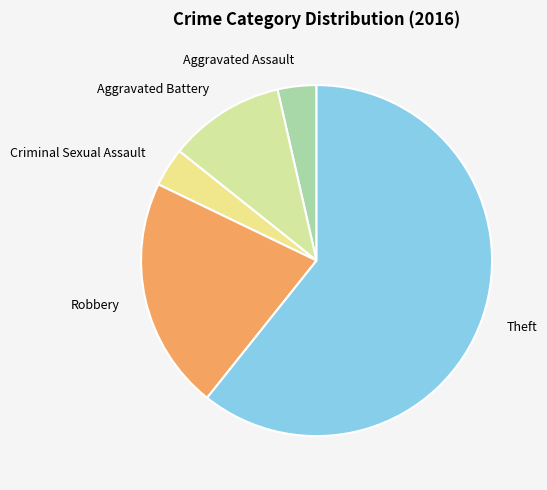

Approximately how many times larger is the value at Theft compared to Criminal Sexual Assault?

17.0